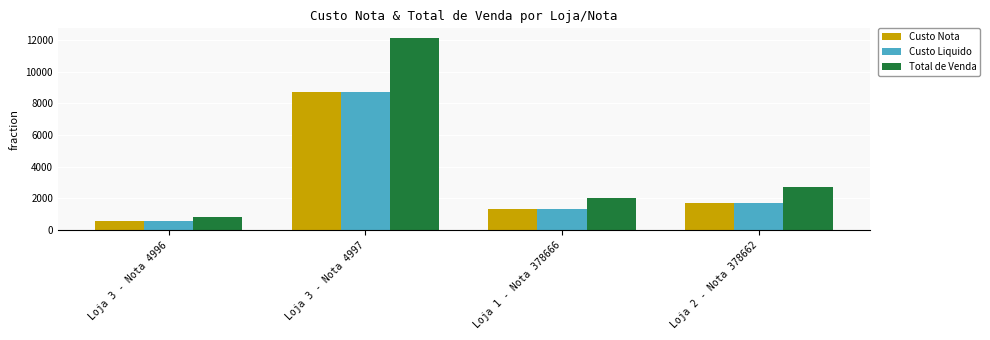

Does the chart contain stacked bars?

No